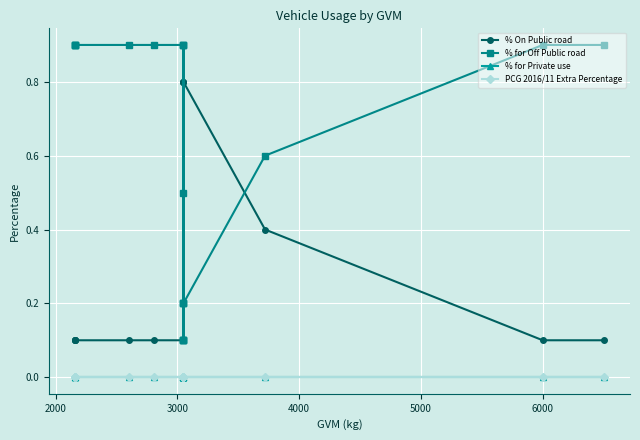

What is the greatest value displayed?

0.9